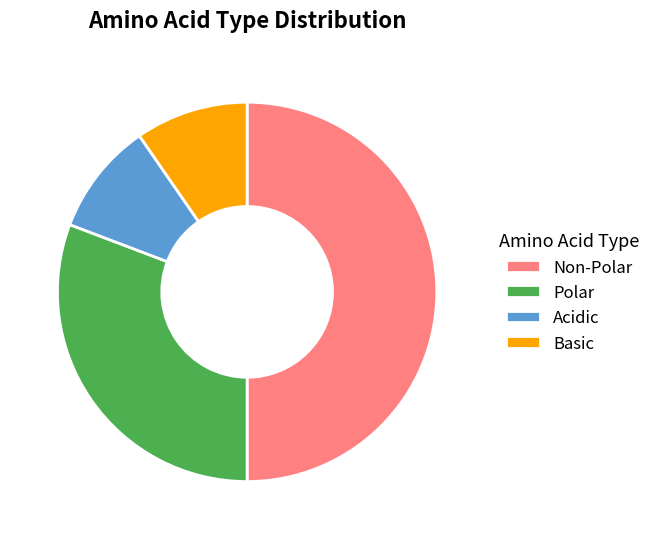

How many segments does this pie chart have?

4